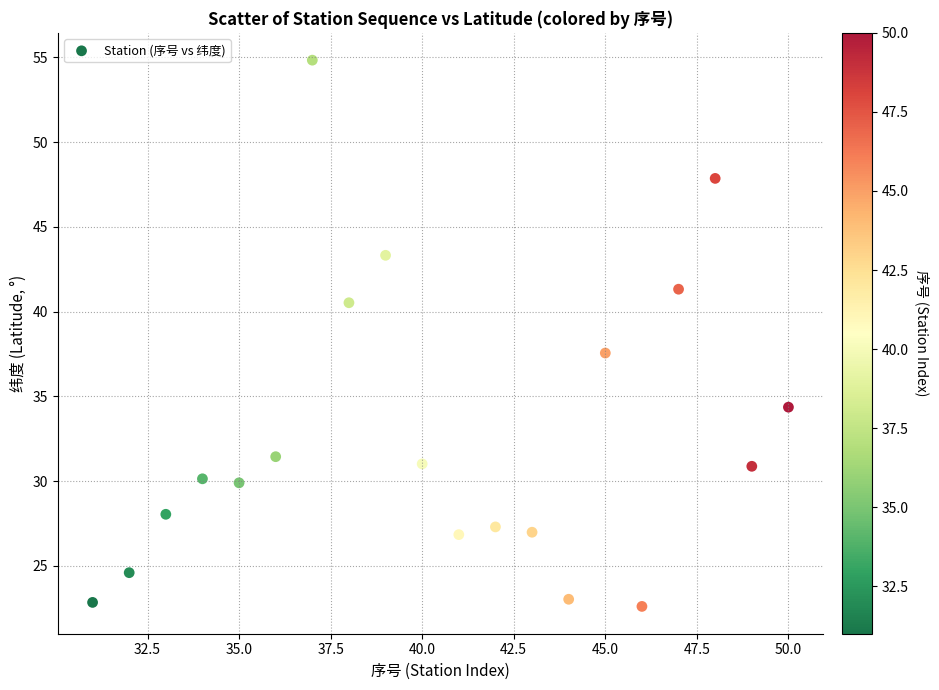

What Y value in the scatter plot is closest to 38?

37.6